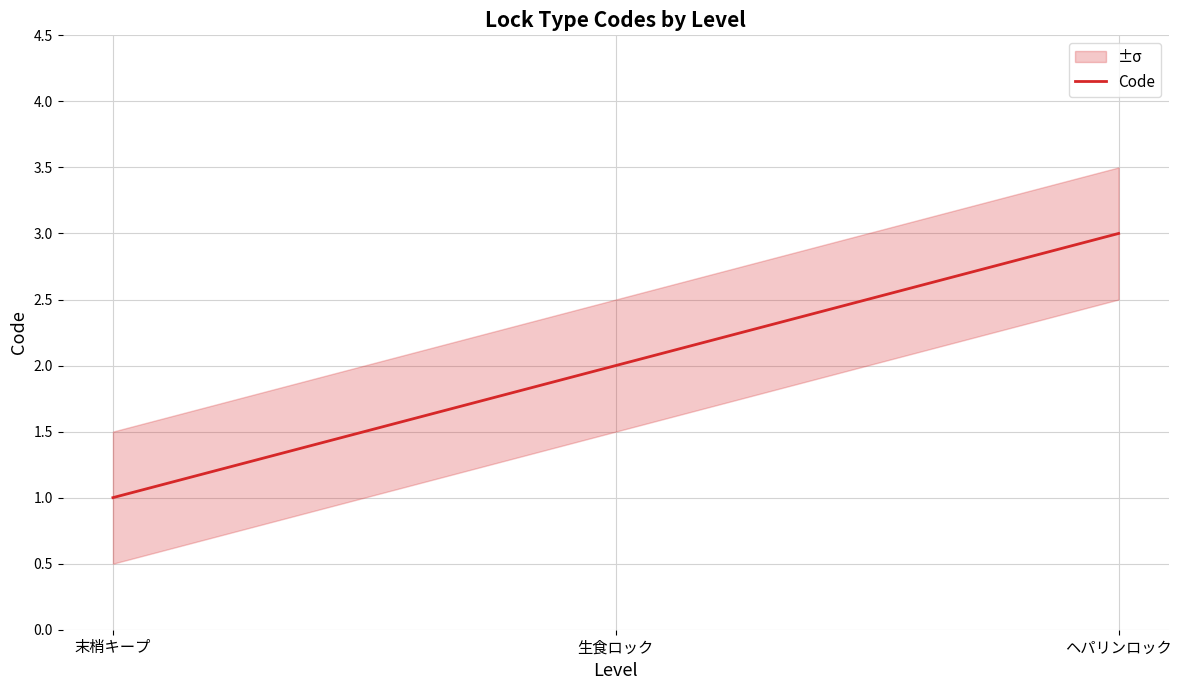

How many values are between 1 and 3?

3